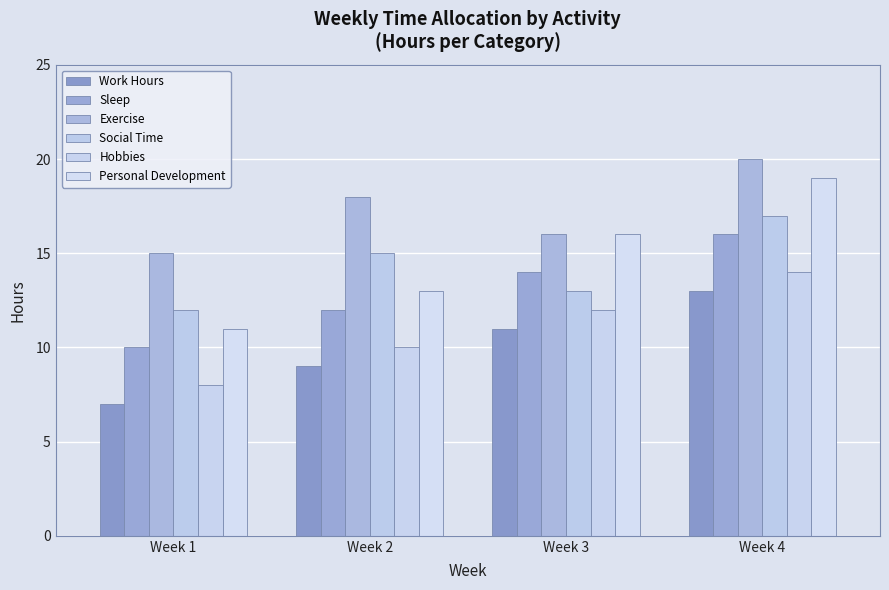

Which has a higher value, Week 1 or Week 2?

Week 2